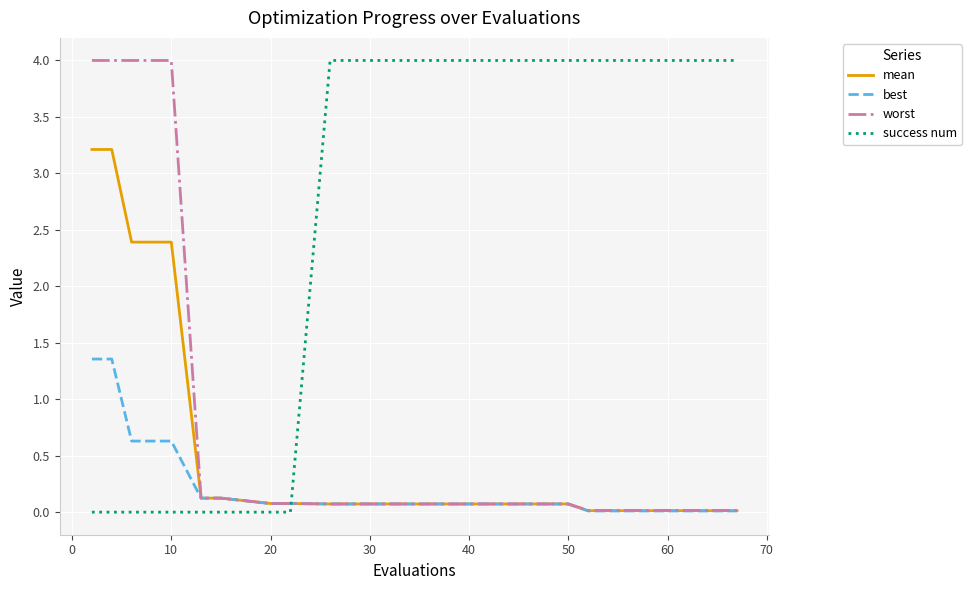

Which series ends up on top after the final intersection of best and success num?

success num